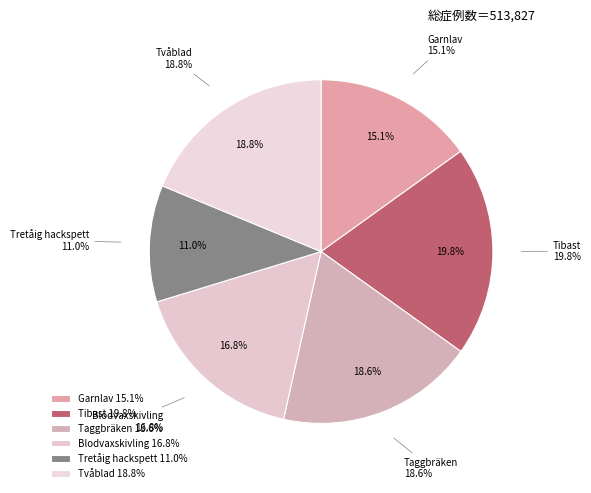

How many slices are in this pie chart?

6